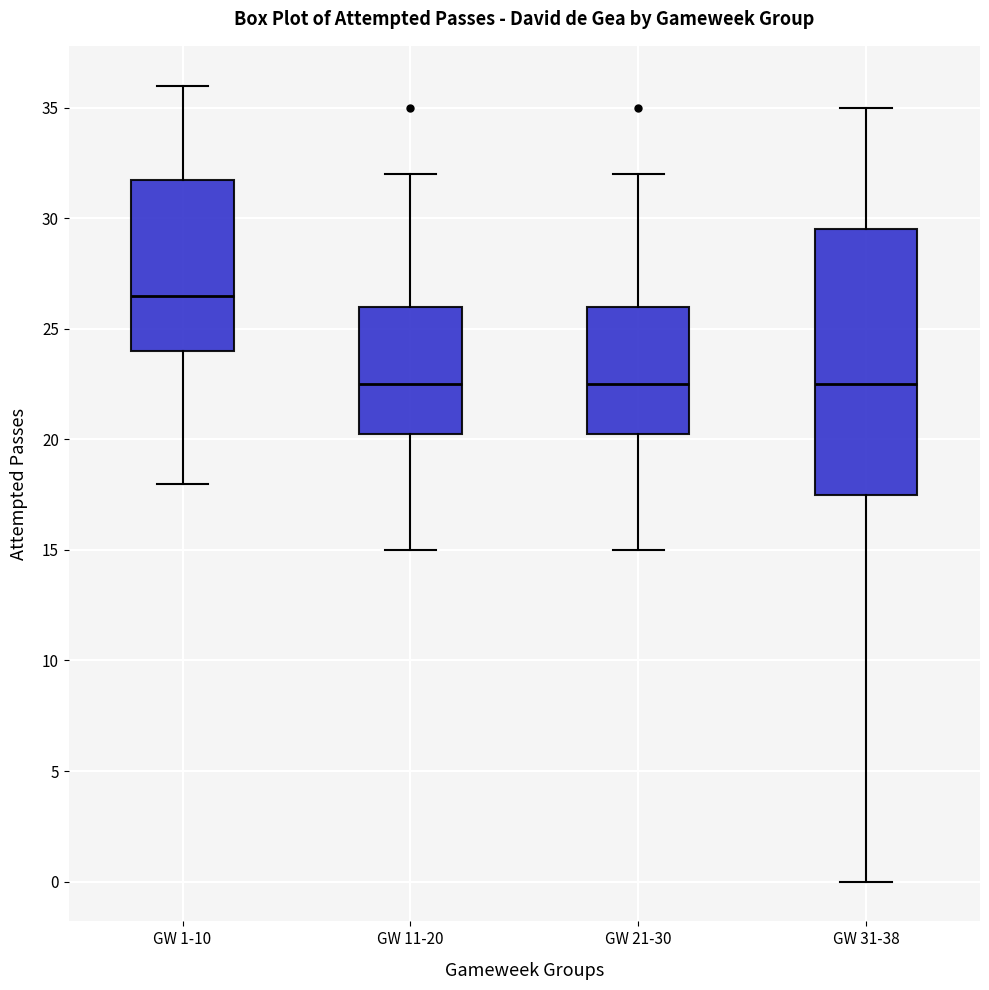

Reading left to right, read every box against the y-axis: the position of its median line, the range the box covers, and the ends of its whiskers. The values are not printed on the chart, so give them approximately, as read against the axis.

GW 1-10: median 26.5, box 24.0 to 32.0, whiskers 18.0 to 36.0
GW 11-20: median 22.5, box 20.5 to 26.0, whiskers 15.0 to 32.0
GW 21-30: median 22.5, box 20.5 to 26.0, whiskers 15.0 to 32.0
GW 31-38: median 22.5, box 17.5 to 29.5, whiskers 0.0 to 35.0